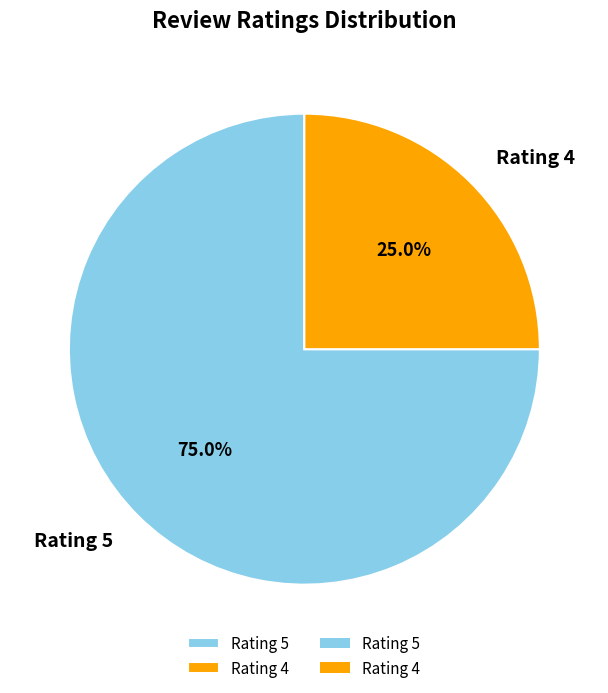

Does Rating 5 represent more than half of the total?

Yes